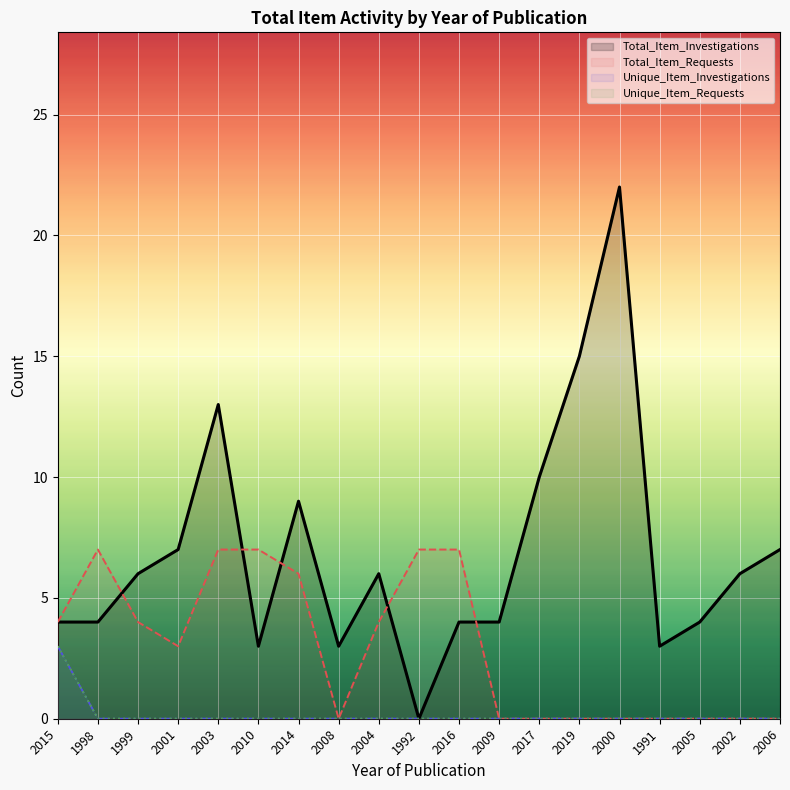

The value of Total_Item_Requests at 2016 is 10. True or false?

False